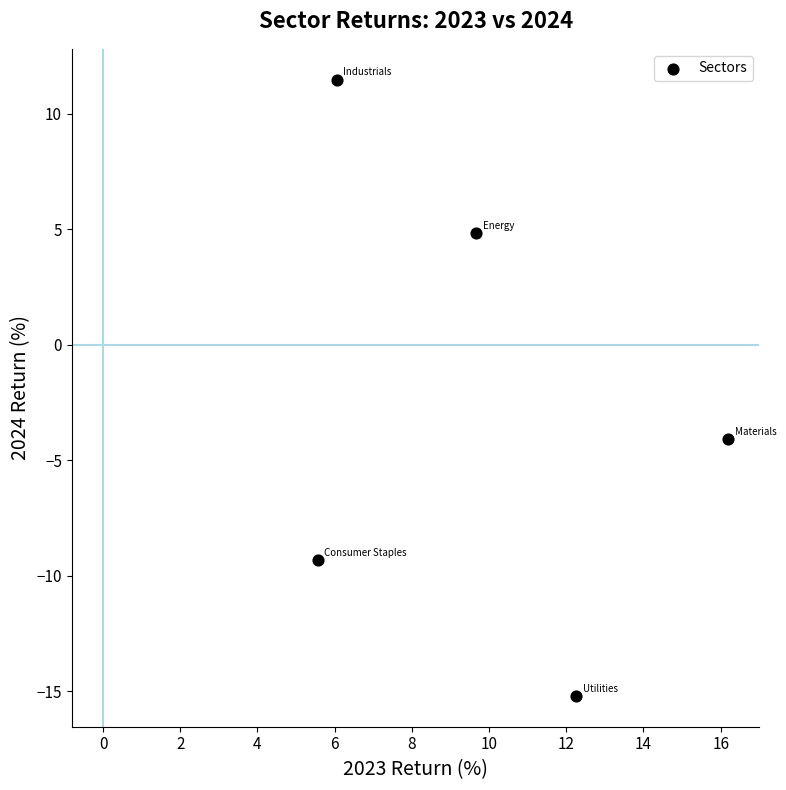

What is the range of Y values (max minus min)?

26.7